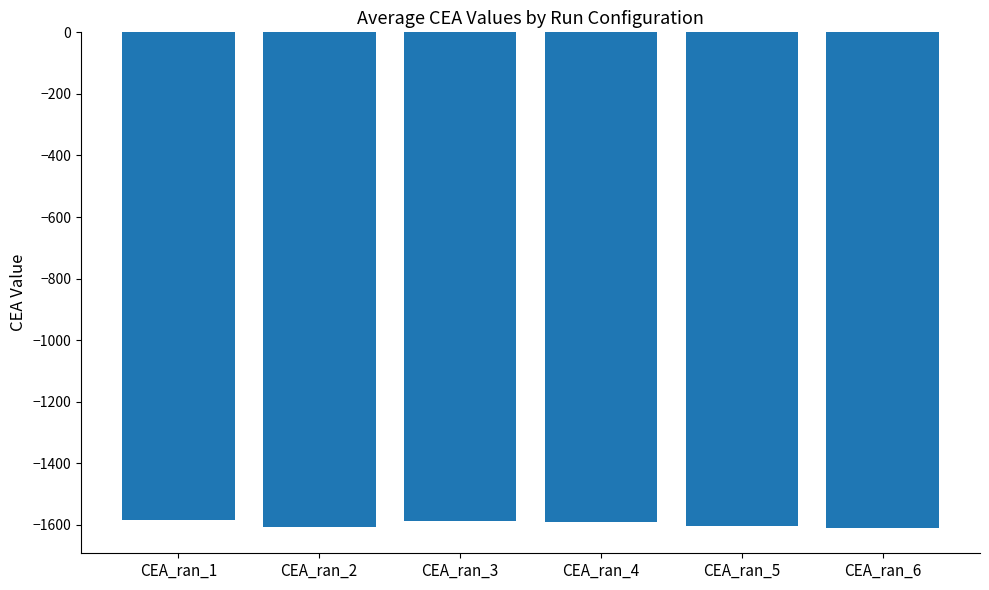

Is it true that the value at CEA_ran_1 is -2124.8?

False